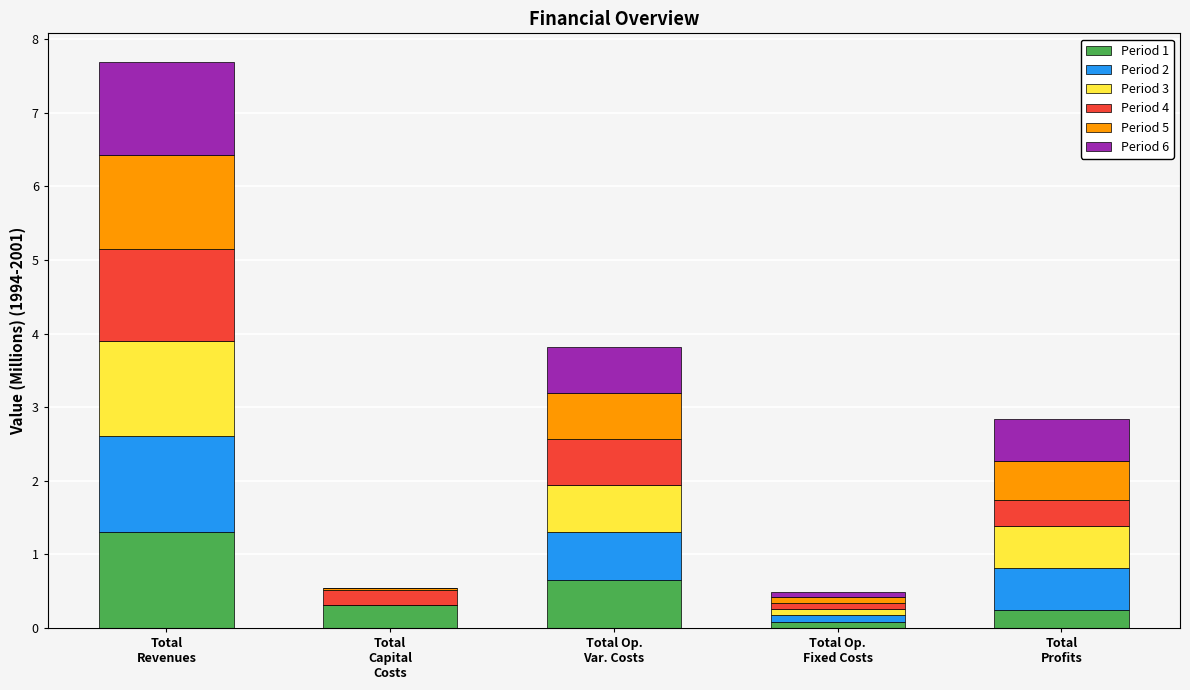

What is the maximum value for Period 1?

1.3